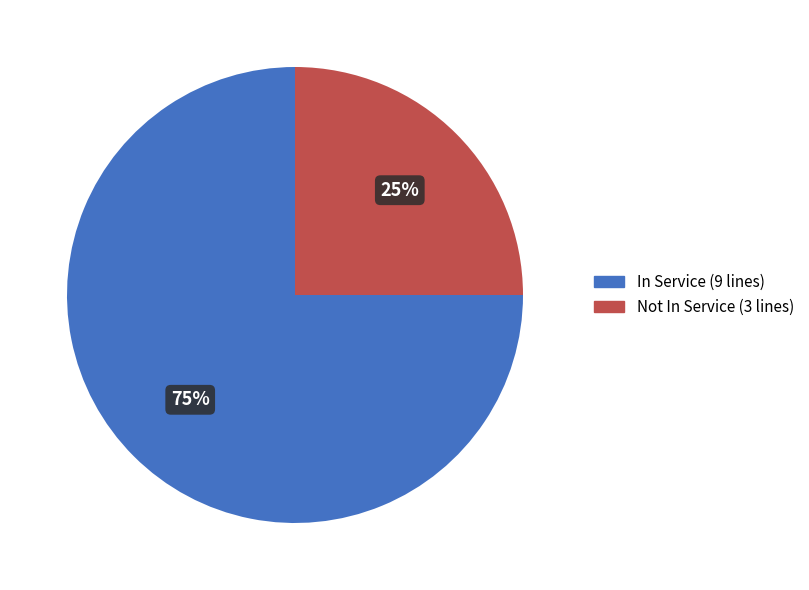

What is the ratio of the value at In Service (9 lines) to the value at Not In Service (3 lines)?

3.0